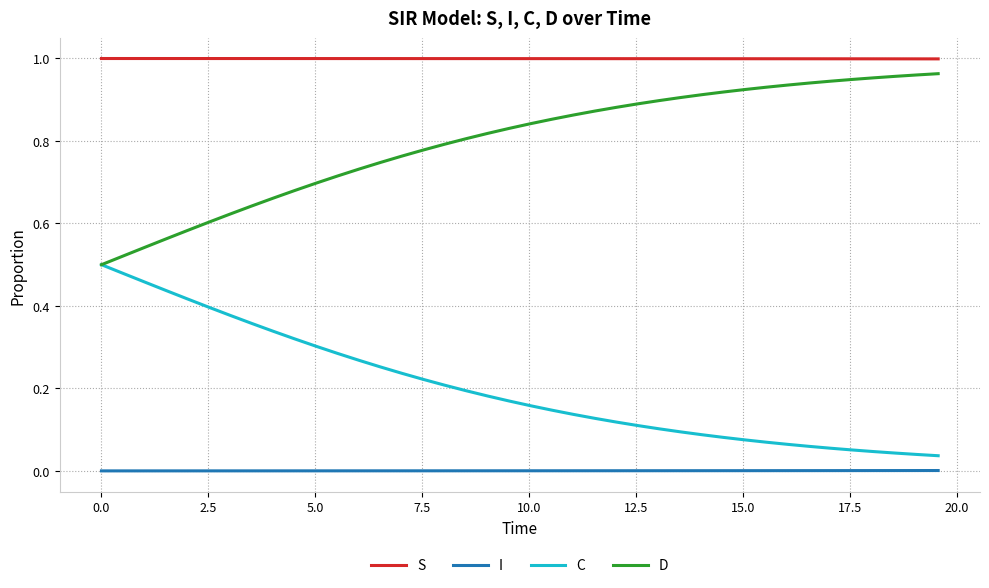

Which series has the largest total across all categories?

S